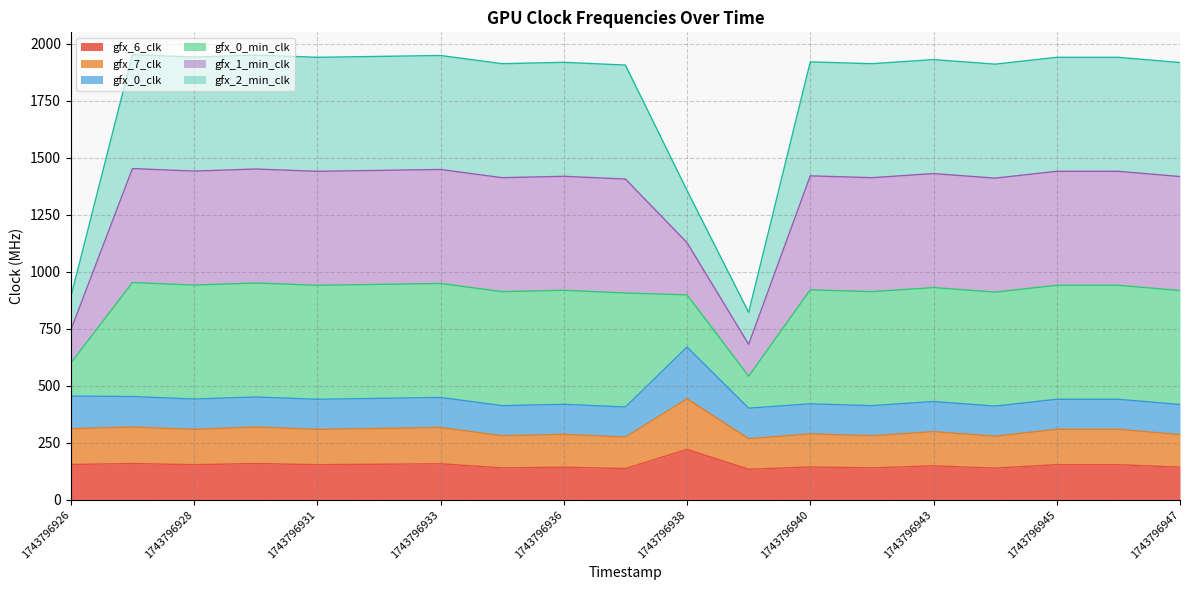

True or false: gfx_6_clk and gfx_0_min_clk intersect in this chart.

False